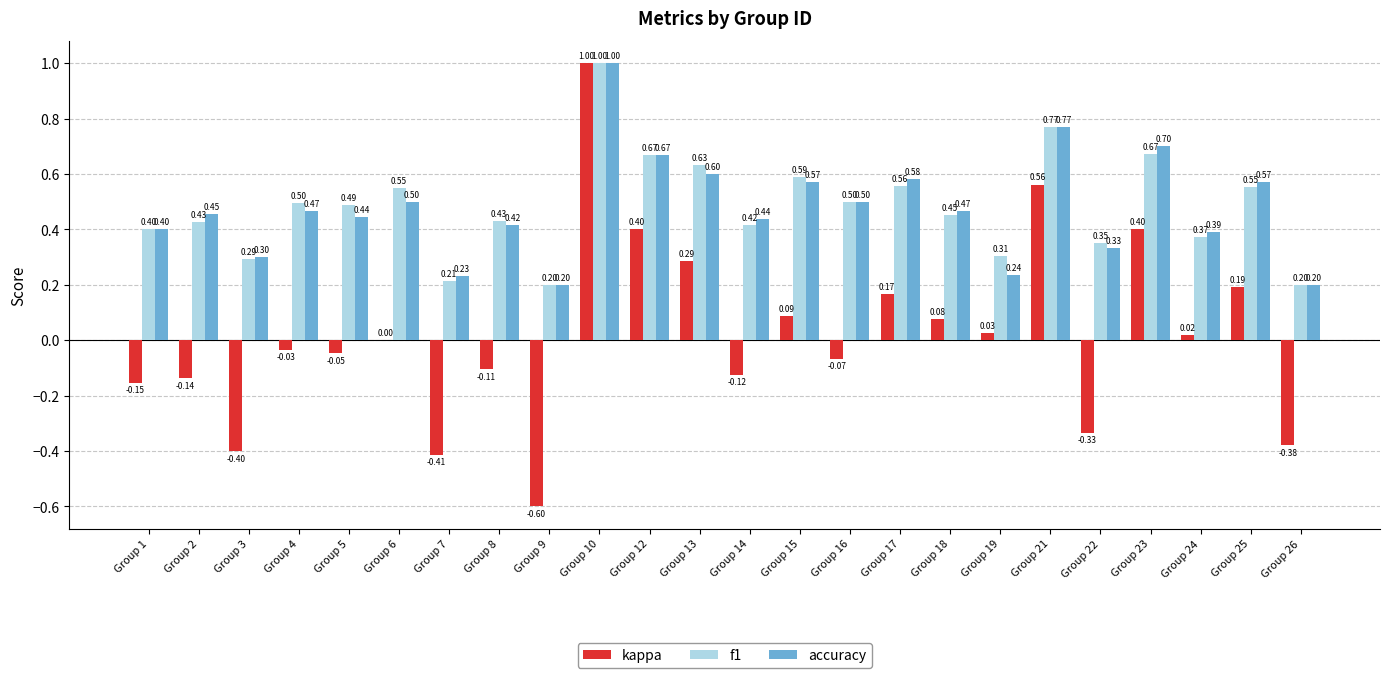

What is the sum of the kappa values at Group 26 and Group 4?

-0.4